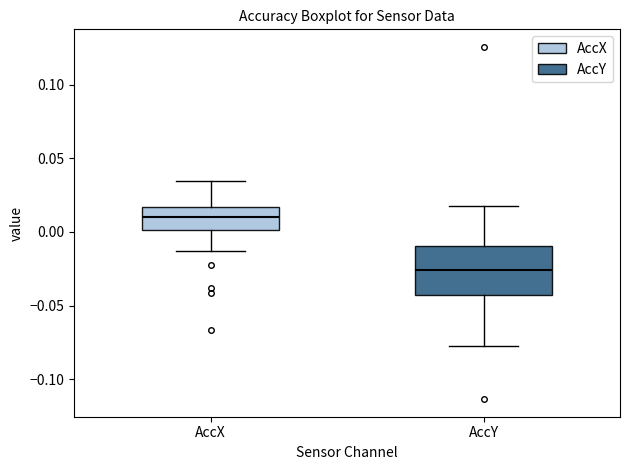

Comparing the boxes themselves (not the whiskers), which one is the tallest?

AccY